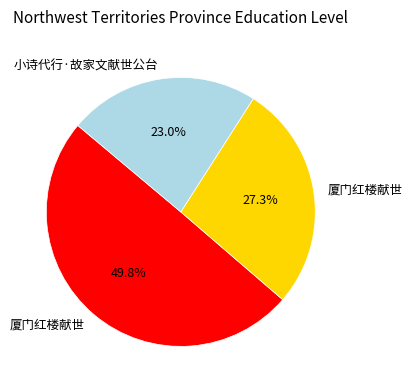

Is there a majority slice in this chart?

No